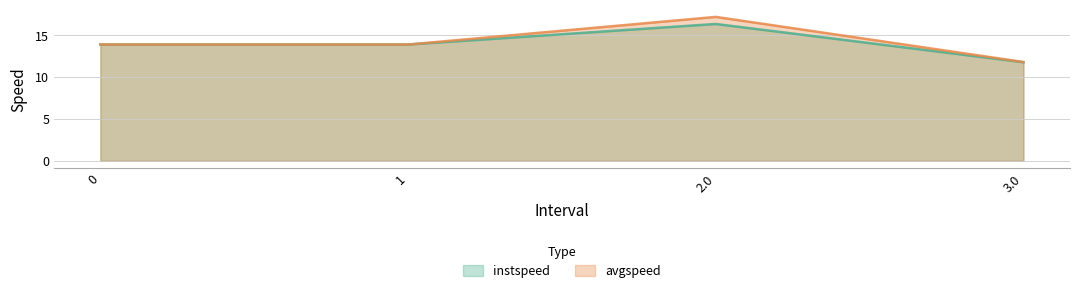

How many lines are shown in the chart?

2